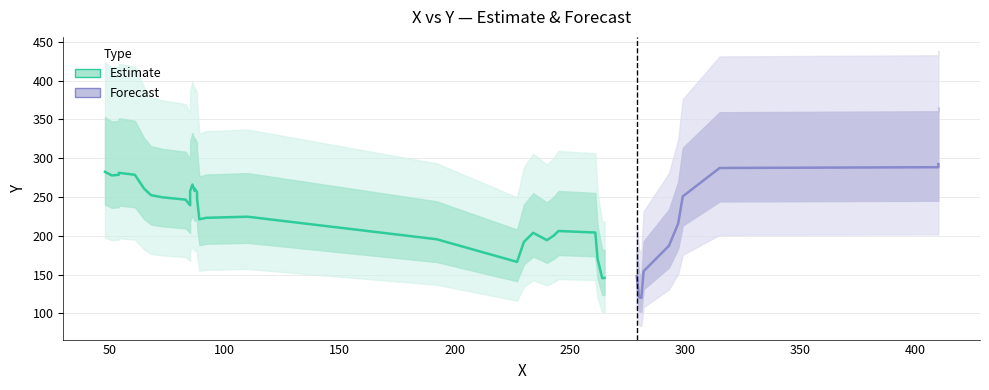

Is it true that the value at 15 is 335?

False